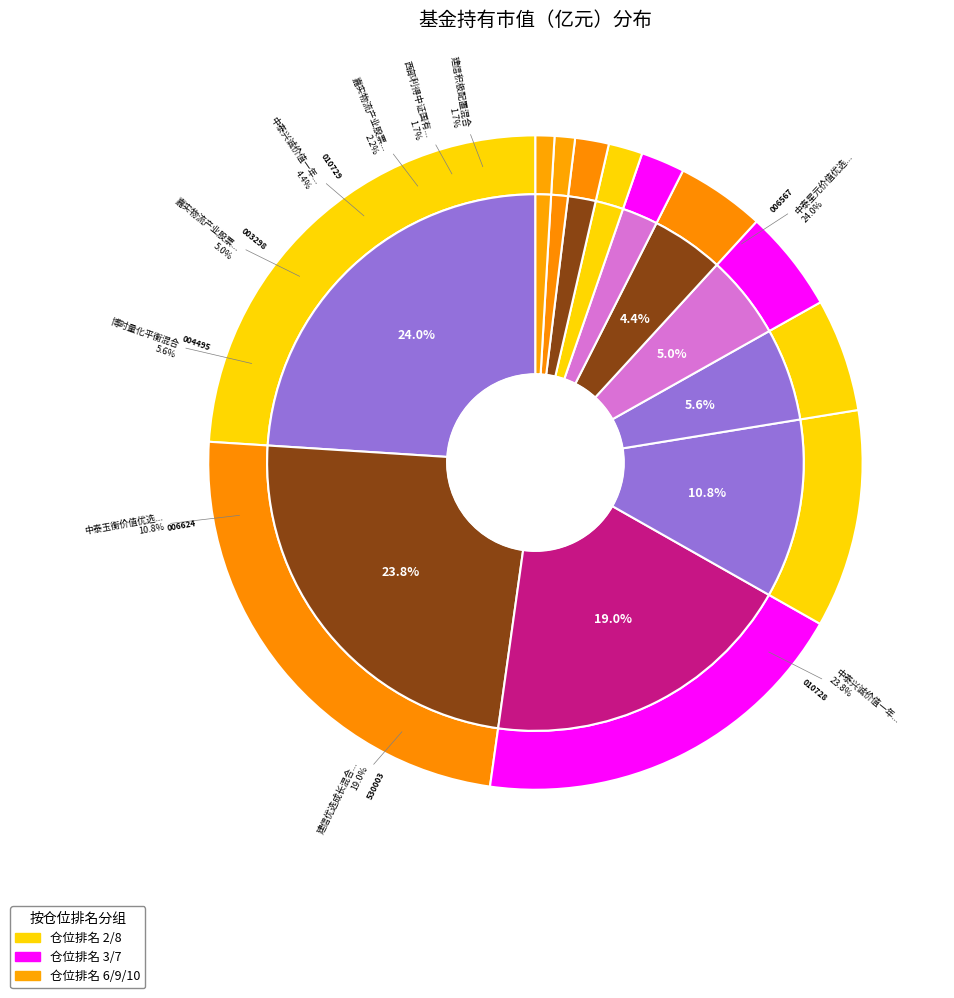

True or false: 建信积极配置混合 accounts for 1% of the total.

False